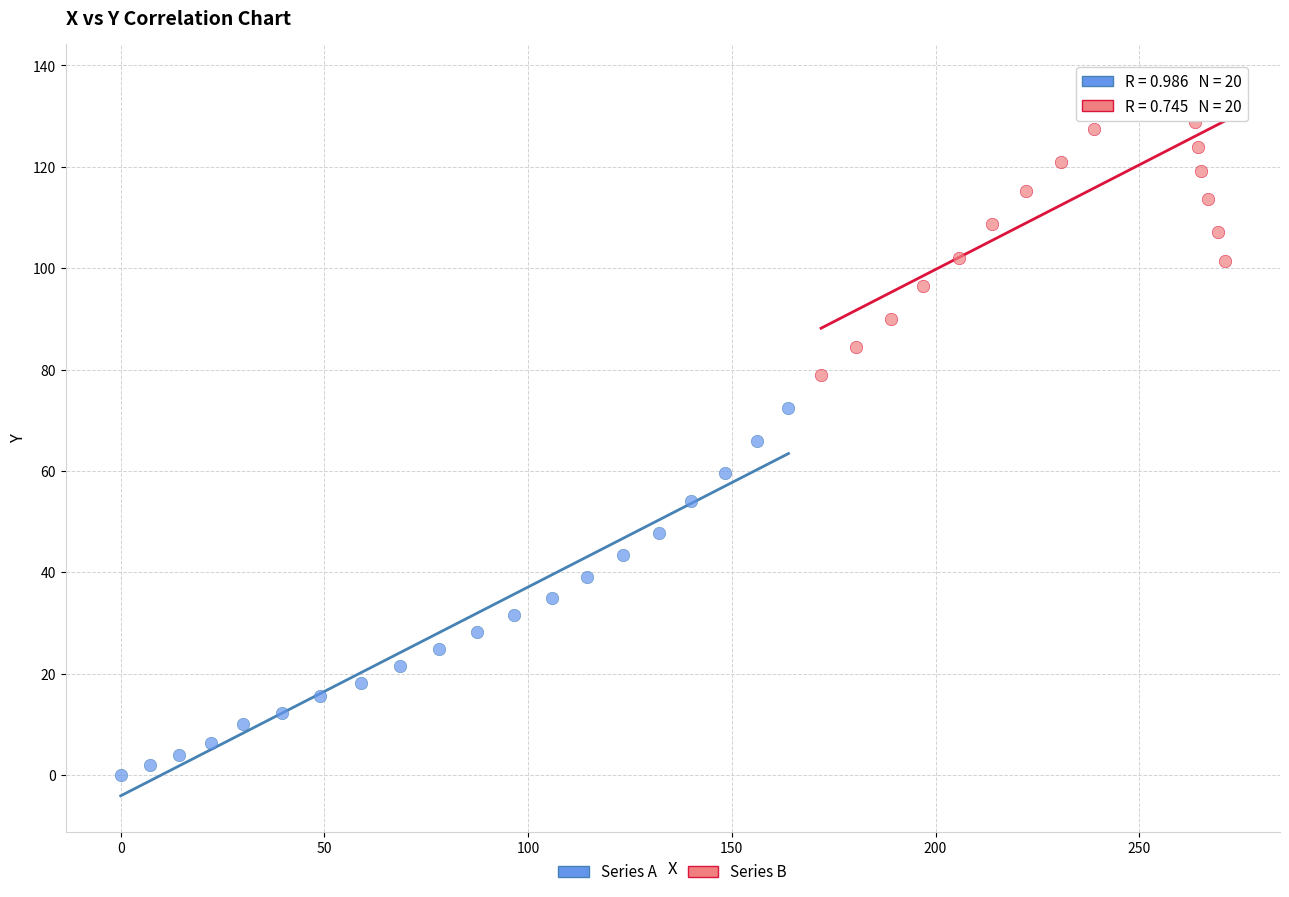

Which series reaches the maximum Y coordinate?

Series B